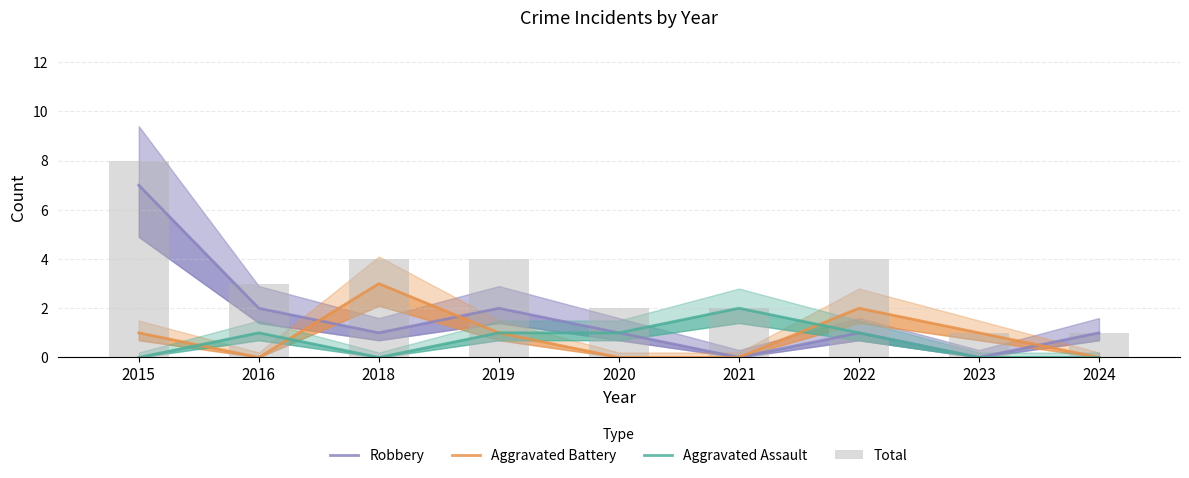

Reading right to left, extract all data points from this chart.

Robbery: 1	0	1	0	1	2	1	2	7
Aggravated Battery: 0	1	2	0	0	1	3	0	1
Aggravated Assault: 0	0	1	2	1	1	0	1	0
Total: 1	1	4	2	2	4	4	3	8